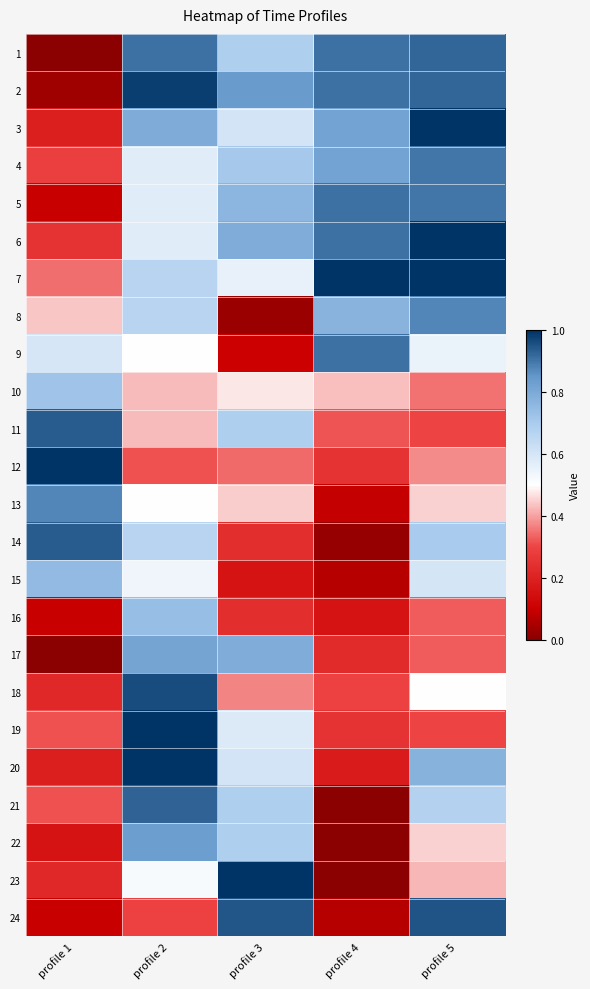

Between profile 3 and profile 5, which is larger?

profile 5